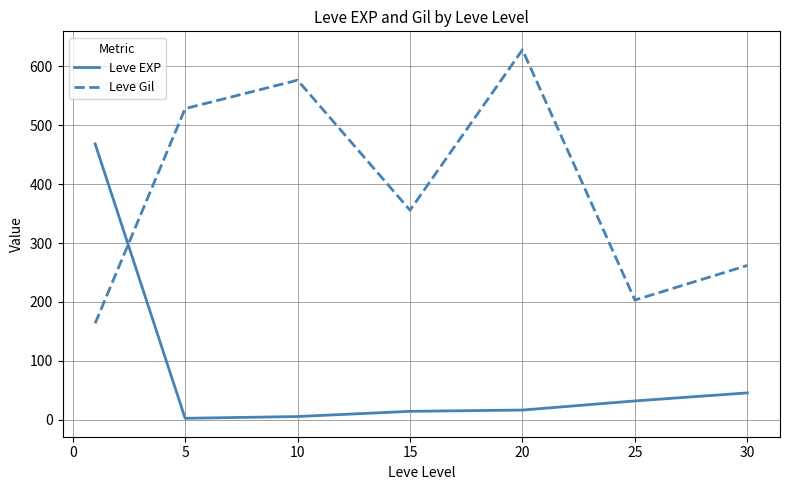

Rank the series by their maximum value, from lowest to highest.

Leve EXP, Leve Gil